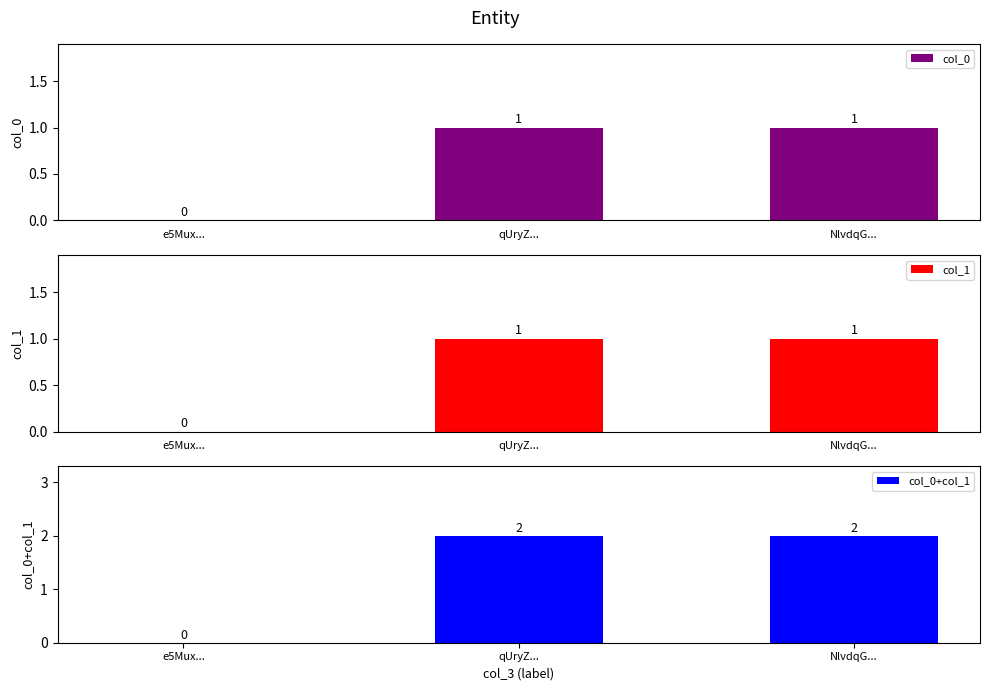

How many bars are there in total?

9